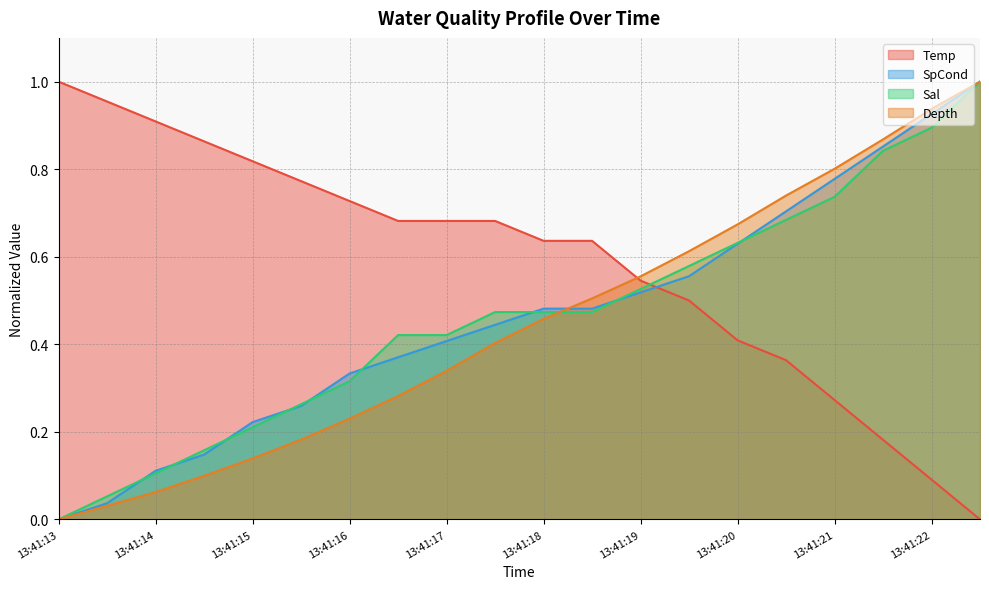

What is the difference between the highest and lowest values at 13:41:21?

0.5